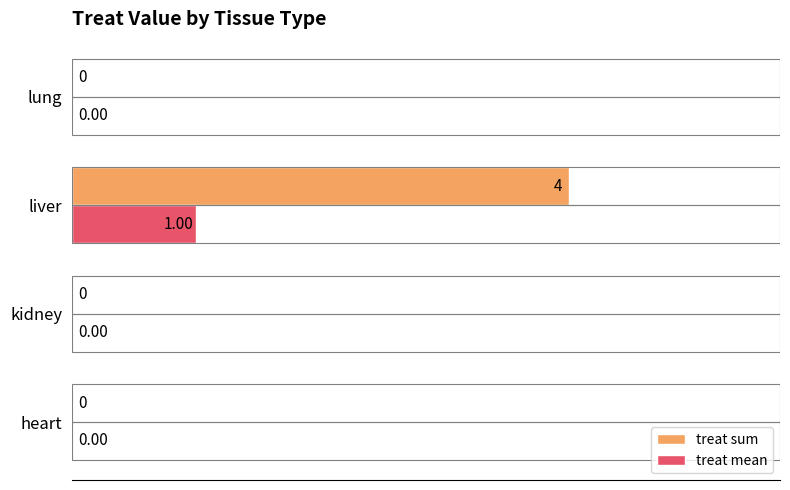

At which category is the sum across all series the highest?

liver